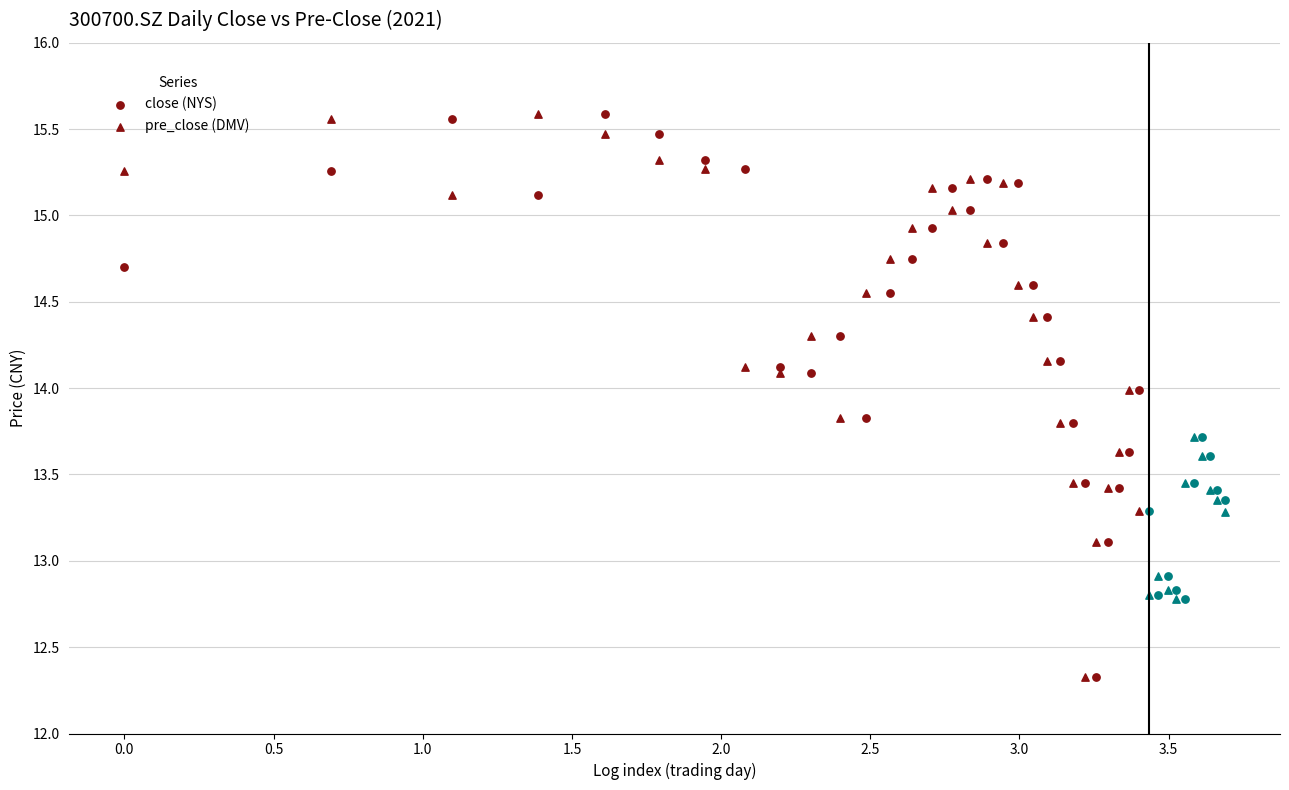

Which series contains the highest Y value?

close (NYS)